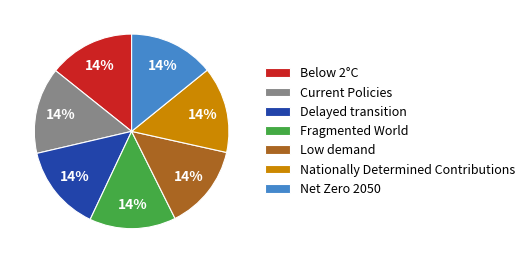

To the nearest percent, what is the combined percentage of Nationally Determined Contributions and Current Policies?

29%